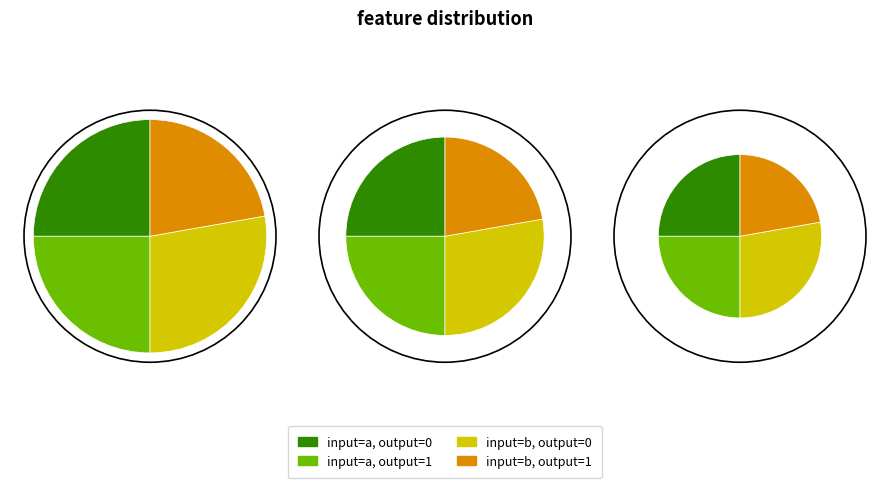

Do output=0, input=a and output=1, input=b together represent more than half of the pie?

No